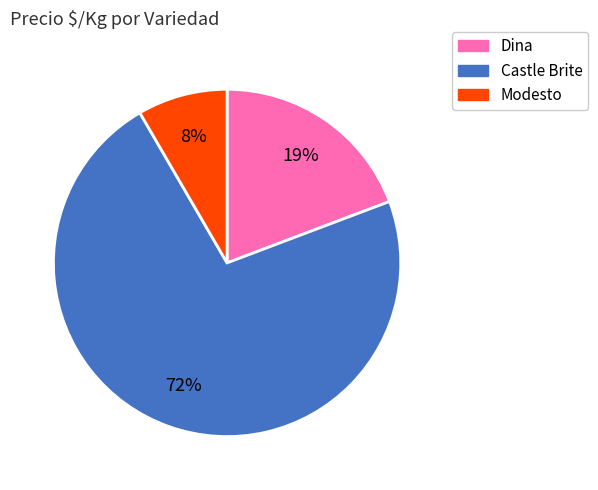

Is there a majority slice in this chart?

Yes